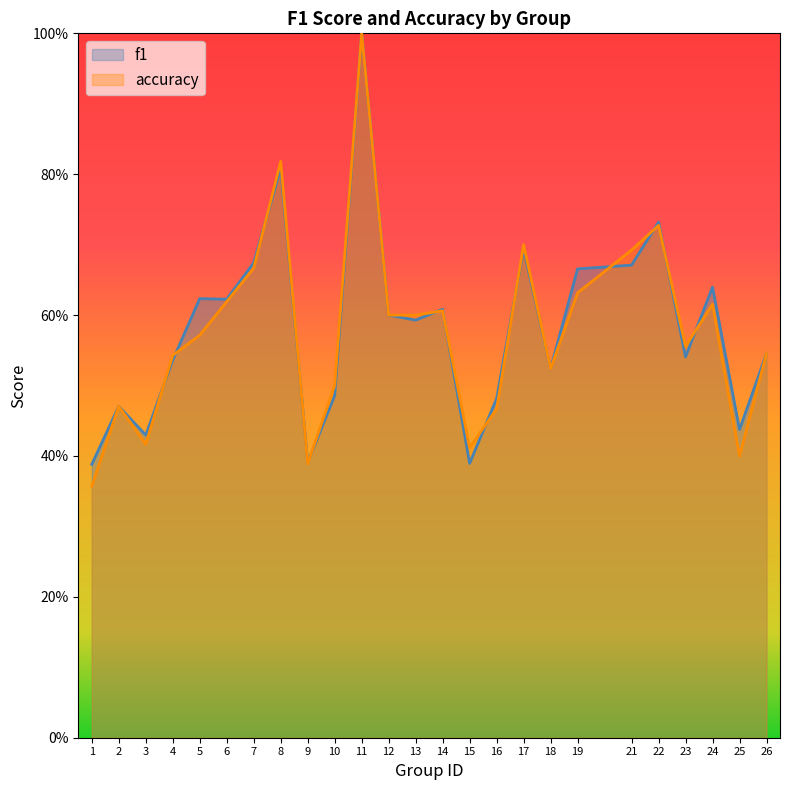

Is it true that f1 equals 0.5 at 4?

True